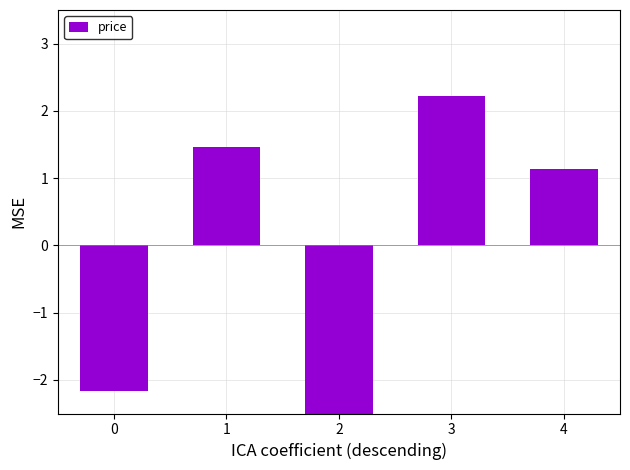

Rank the categories by value from highest to lowest.

3, 1, 4, 0, 2